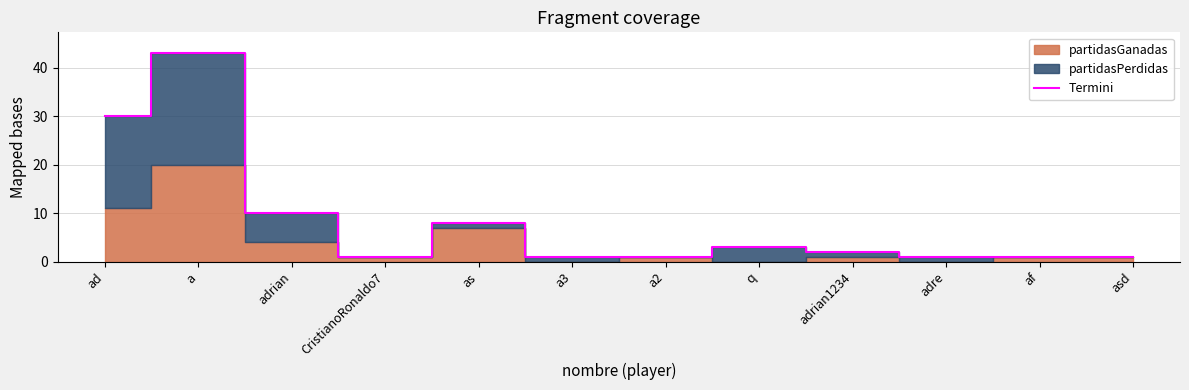

Where is the data nearest to the value 22?

ad